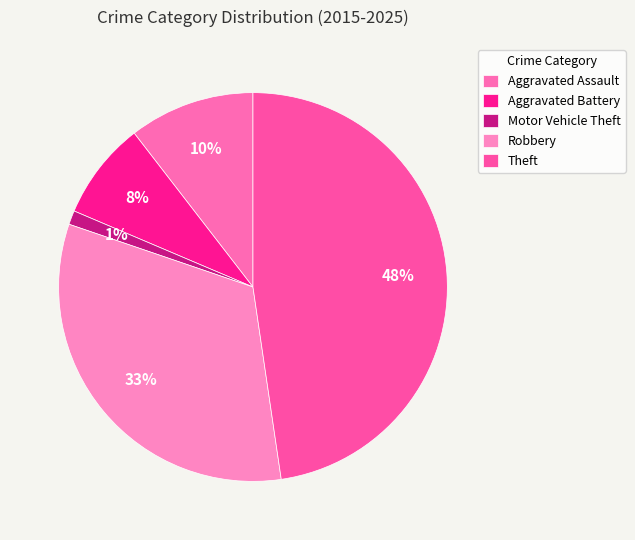

Is Aggravated Battery the majority of the pie?

No